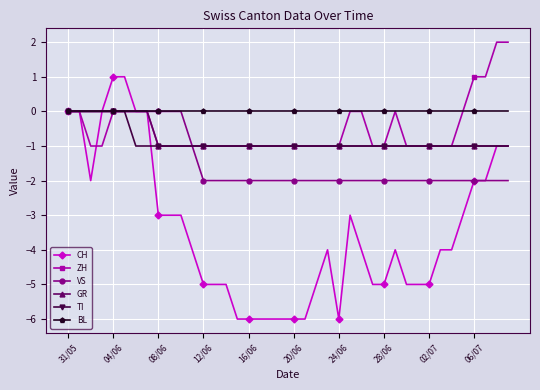

How many series are shown in this chart?

6